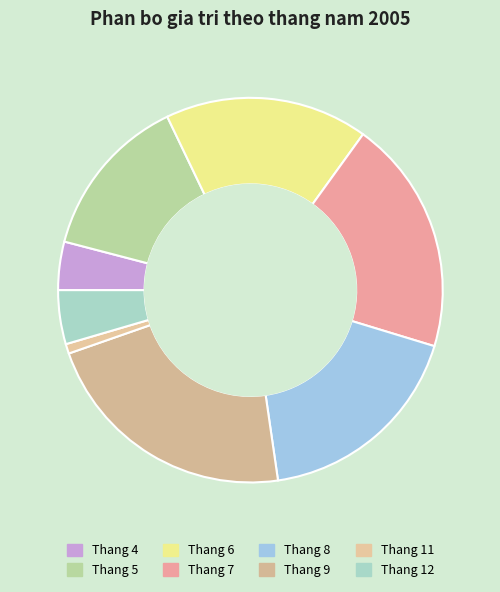

Count the number of slices in the pie.

8